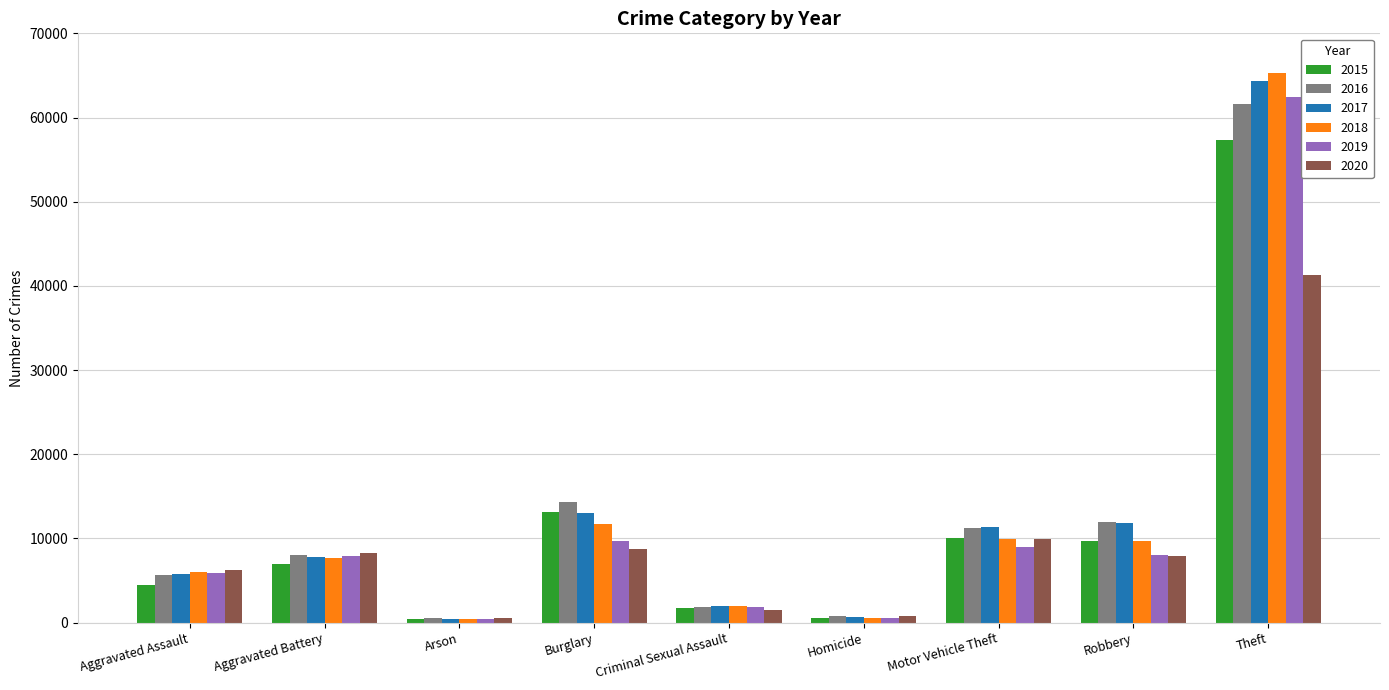

Which category has the highest value in the 2016 series?

Theft